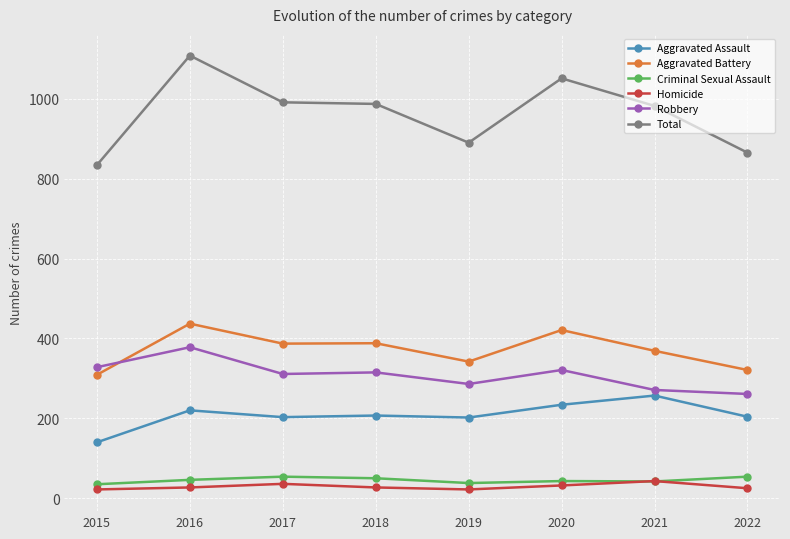

What are all the series names shown in the legend?

Aggravated Assault, Aggravated Battery, Criminal Sexual Assault, Homicide, Robbery, Total